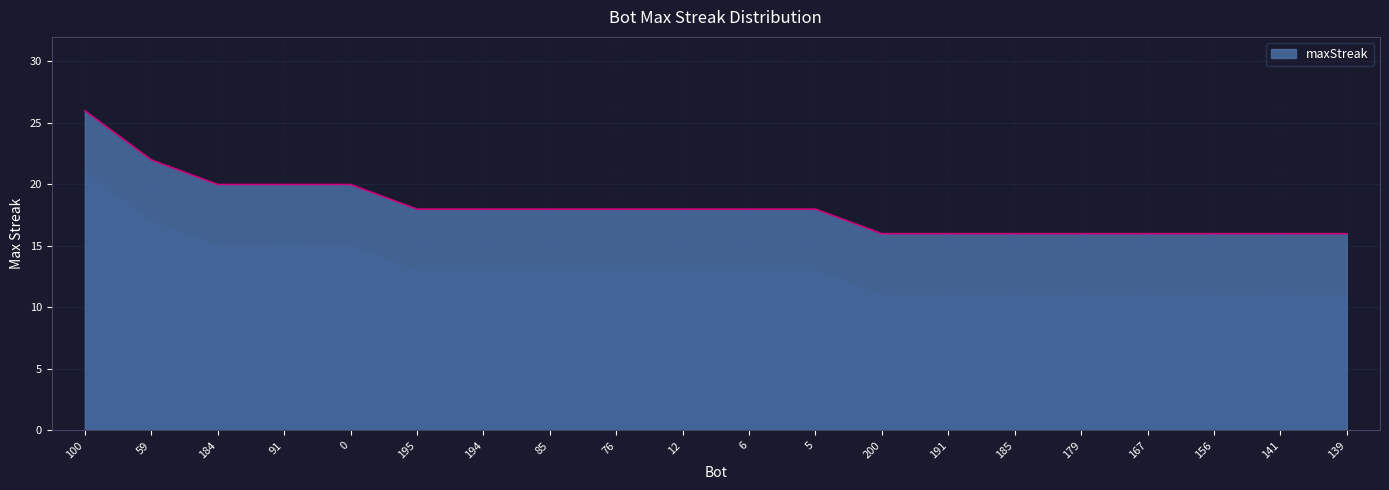

Approximately how many times larger is the value at 191 compared to 194?

0.9